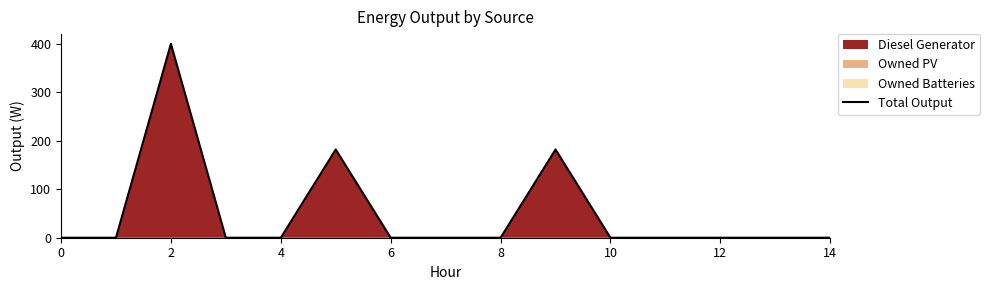

How many values are above zero?

3